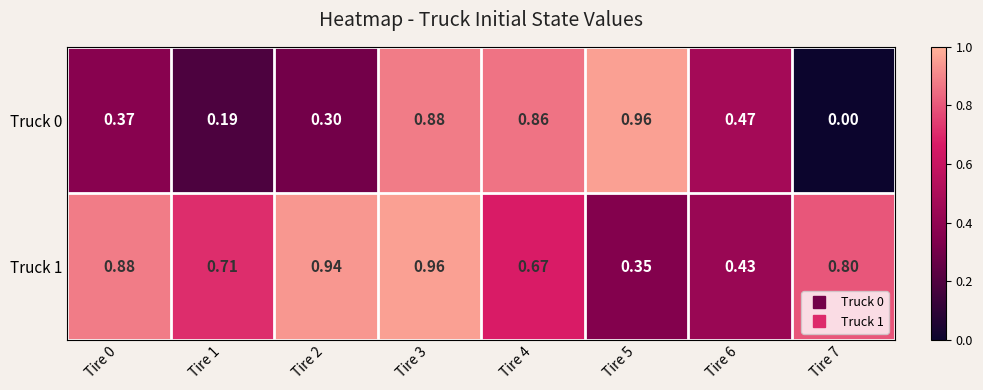

Is the value of Truck 1 at Tire 1 greater than the value of Truck 0 at Tire 0?

Yes